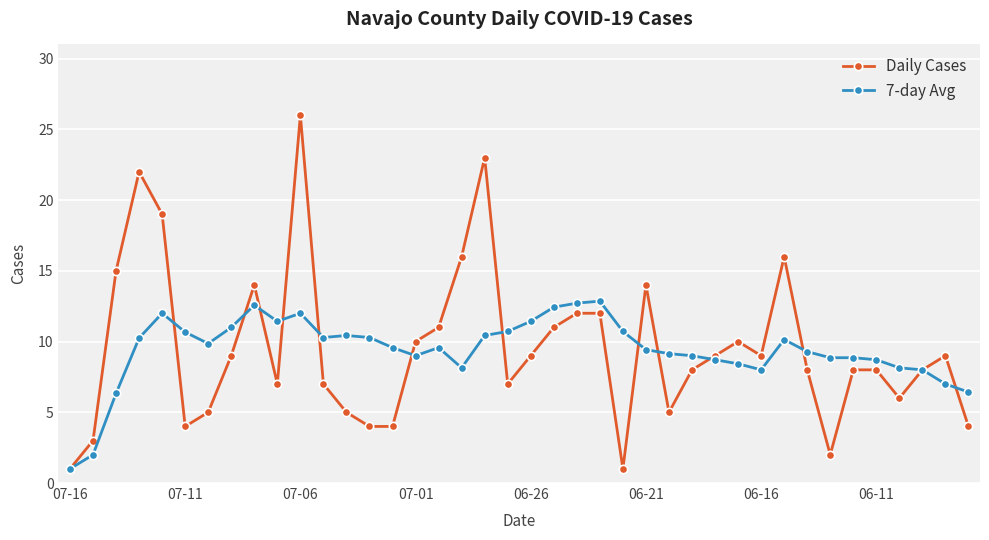

True or false: 7-day Avg has more than 0 points higher than both neighbors.

True